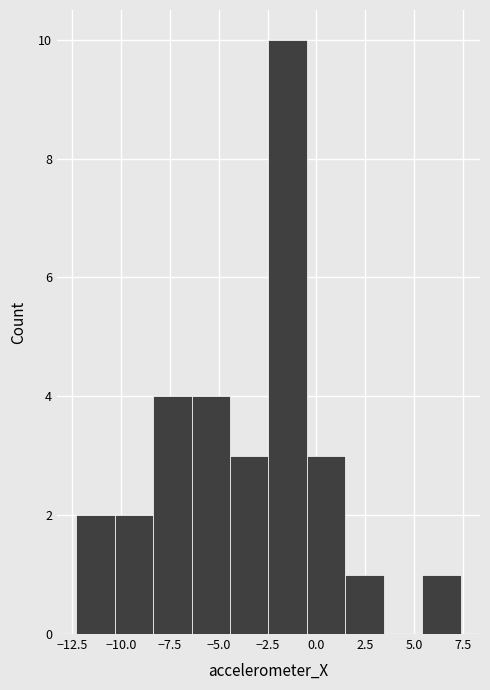

Around what value on the x-axis is the tallest bar? Give the approximate position of its centre, as read against the axis.

-1.5